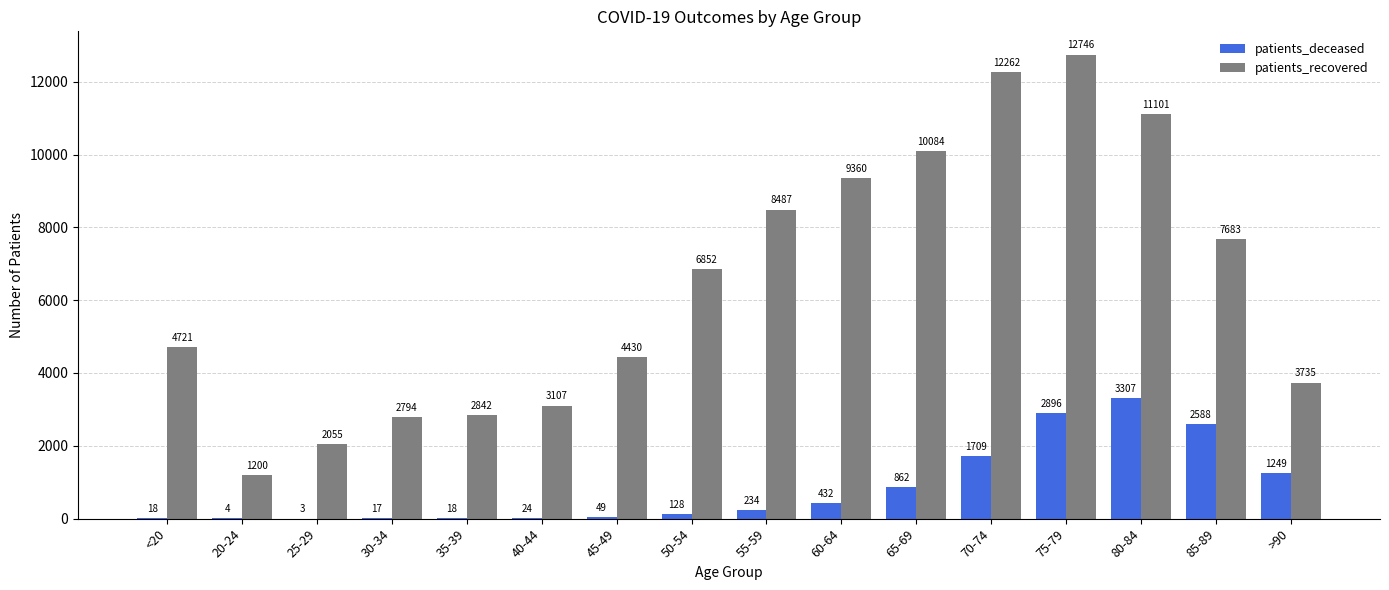

What is the sum of the patients_recovered values at 35-39 and 20-24?

4042